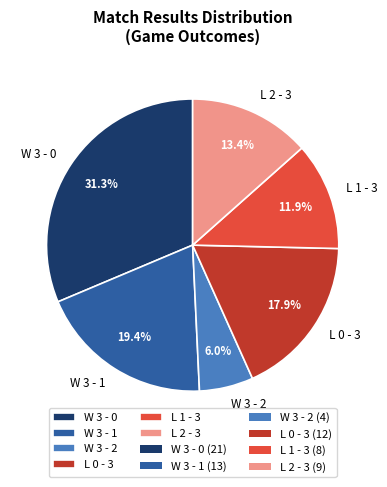

Rank the categories by value from highest to lowest.

W 3 - 0, W 3 - 1, L 0 - 3, L 2 - 3, L 1 - 3, W 3 - 2